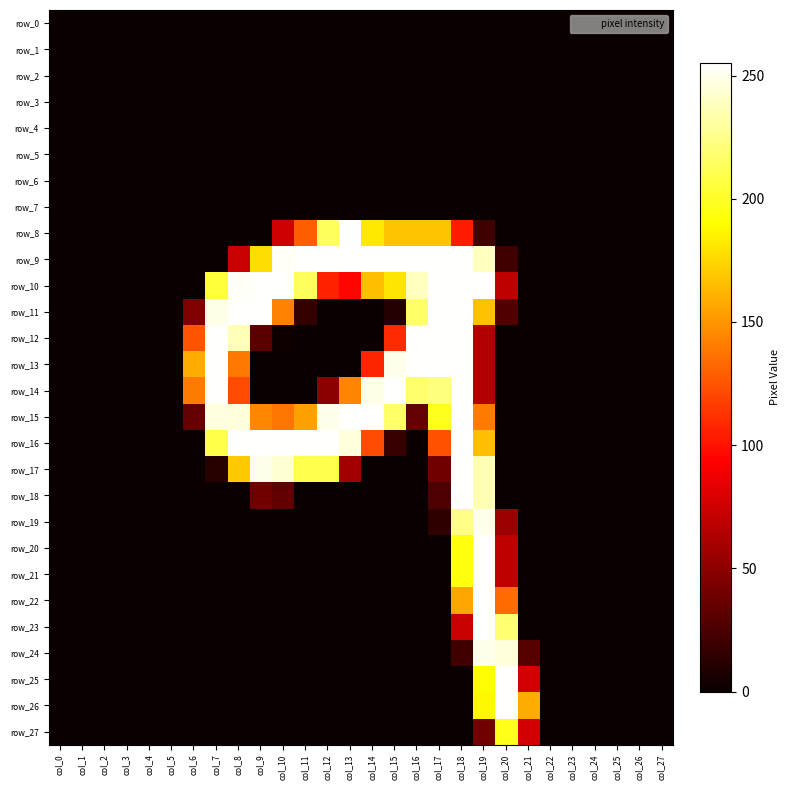

At which category does the chart reach its minimum across all series?

col_0